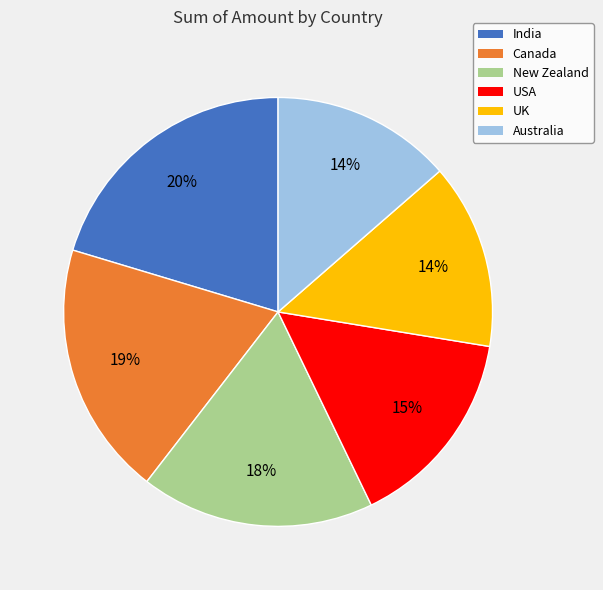

Which slice is the largest?

India